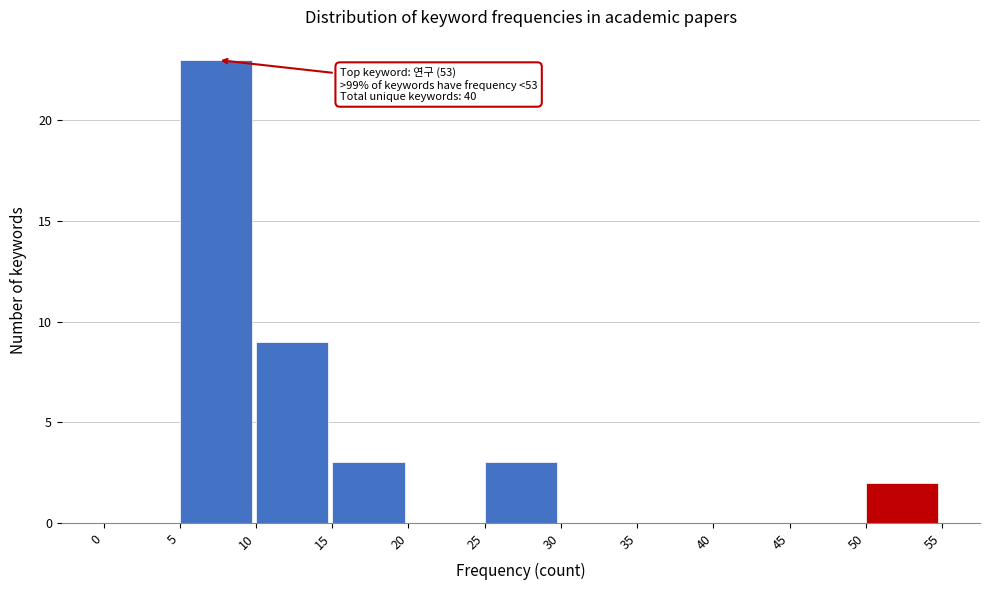

Over which range of the x-axis is the bar tallest?

5 to 10